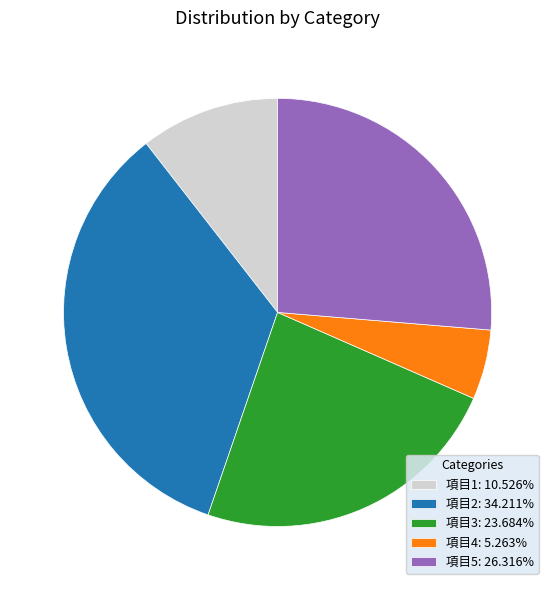

Which category has the smallest portion of the pie?

項目4